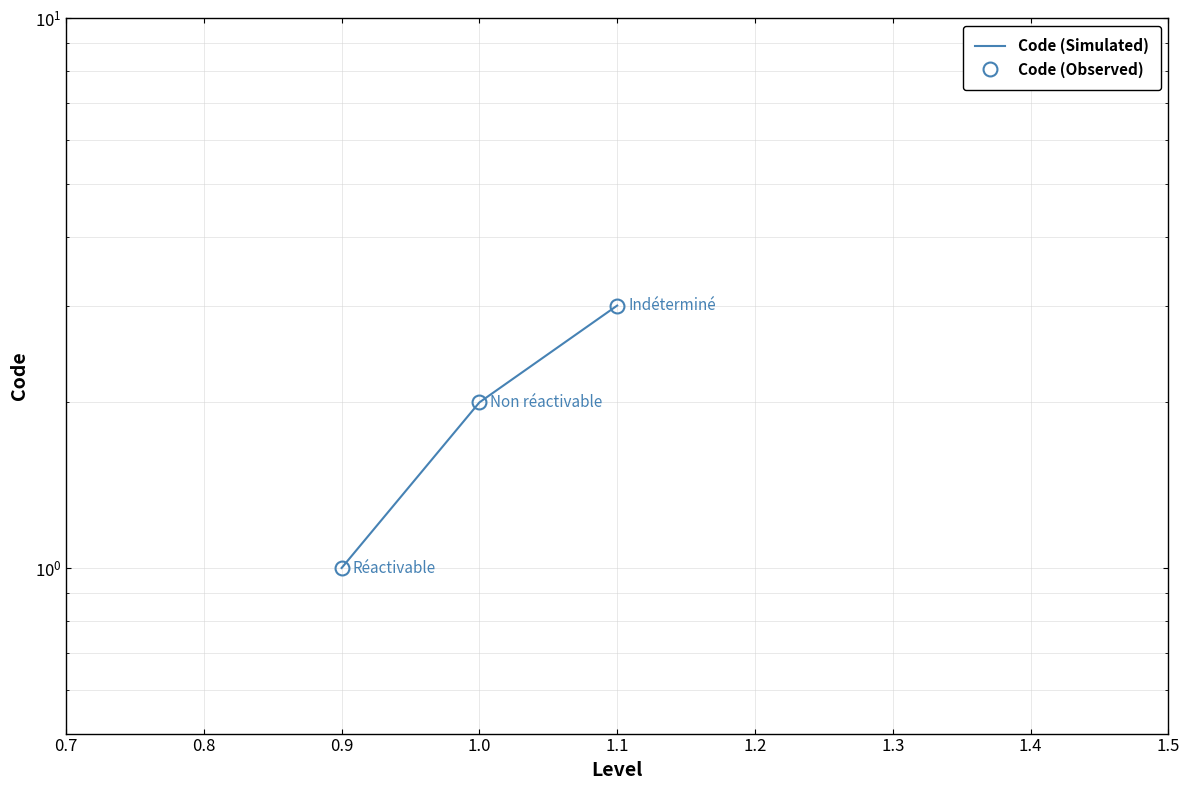

What is the difference between the second highest and minimum values in the Code (Simulated) series?

1